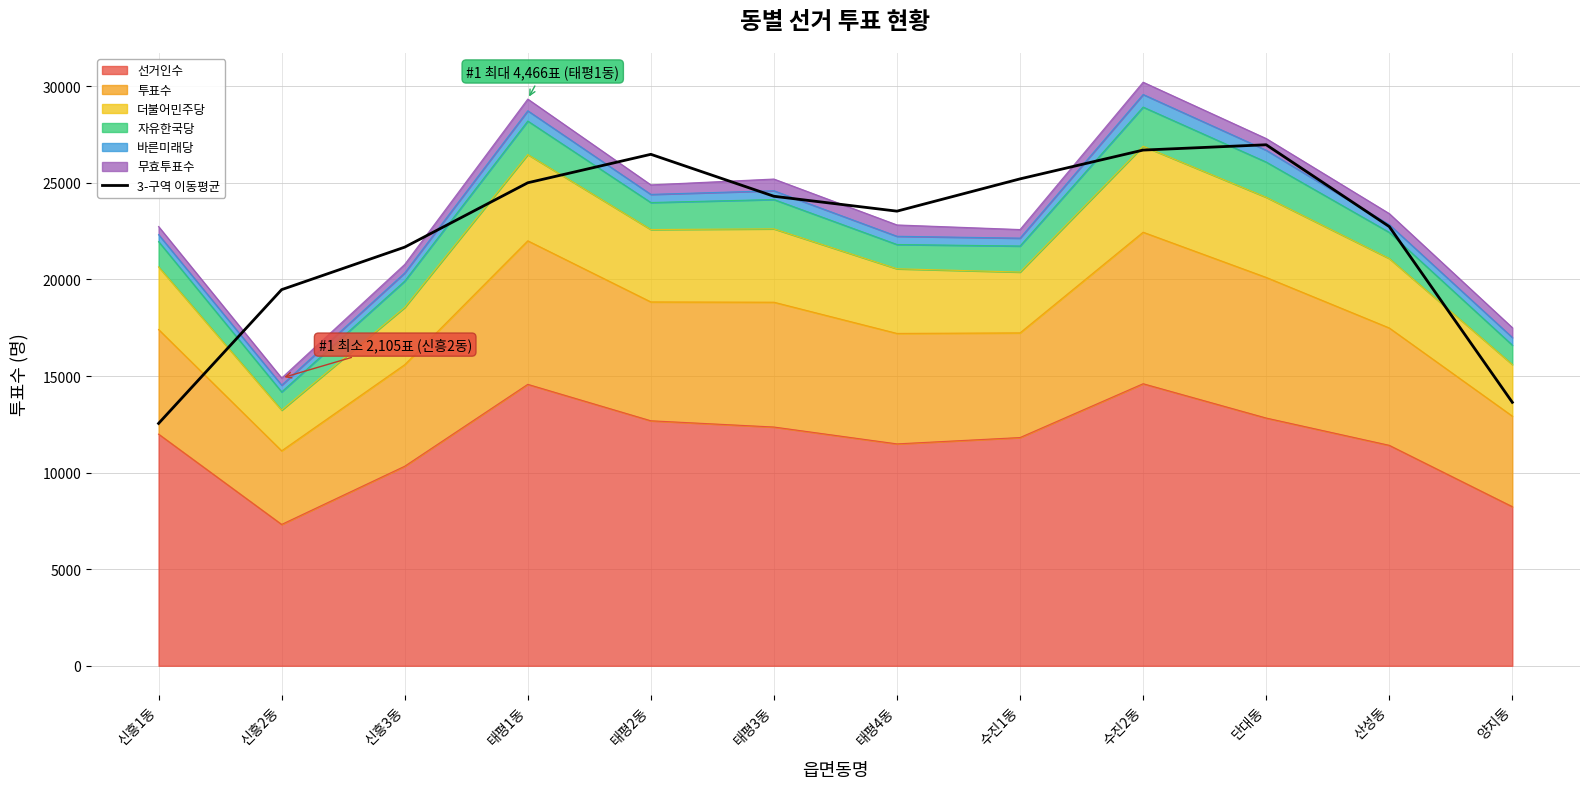

Reading left to right, extract all data points from this chart.

12545.0	19470.7	21669.7	25002.0	26475.0	24303.3	23532.7	25203.7	26694.3	26969.7	22734.7	13637.3